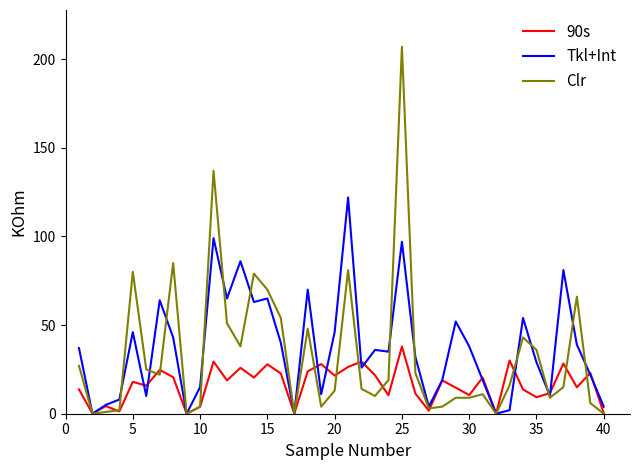

Does the chart have visible grid lines?

No